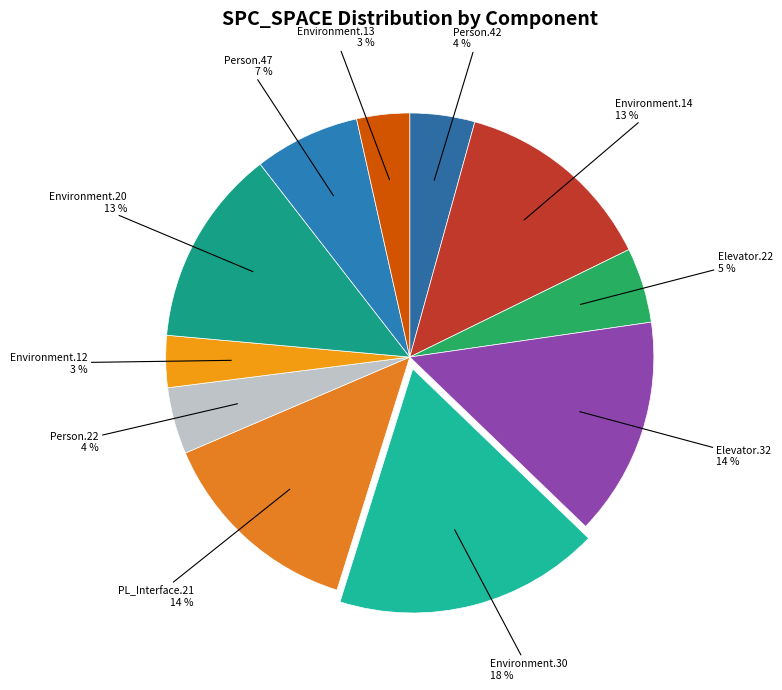

To the nearest percent, what percentage of the pie is PL_Interface.21?

14%